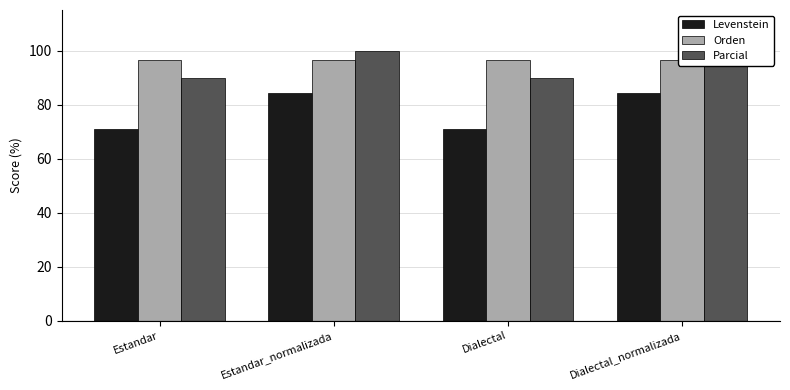

What is the label of the 2nd bar from the right?

Dialectal